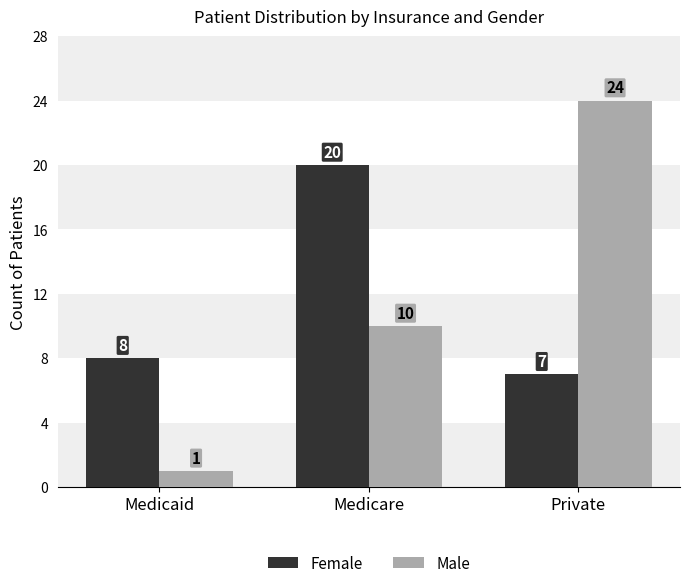

Is the value of Male at Medicaid greater than the value of Female at Medicaid?

No